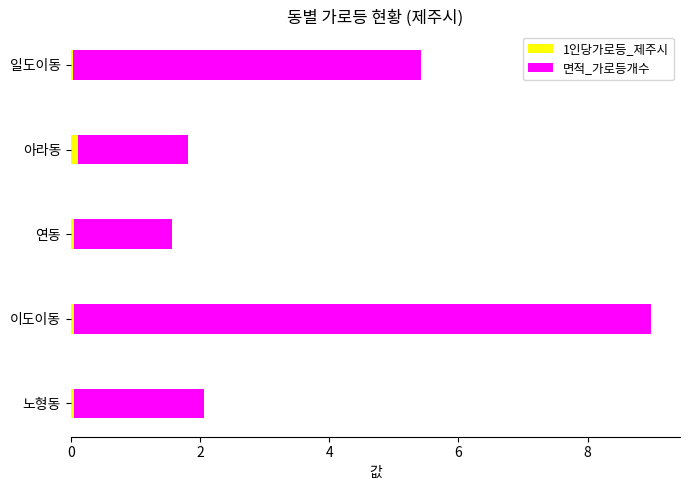

At which category is the sum across all series the highest?

이도이동